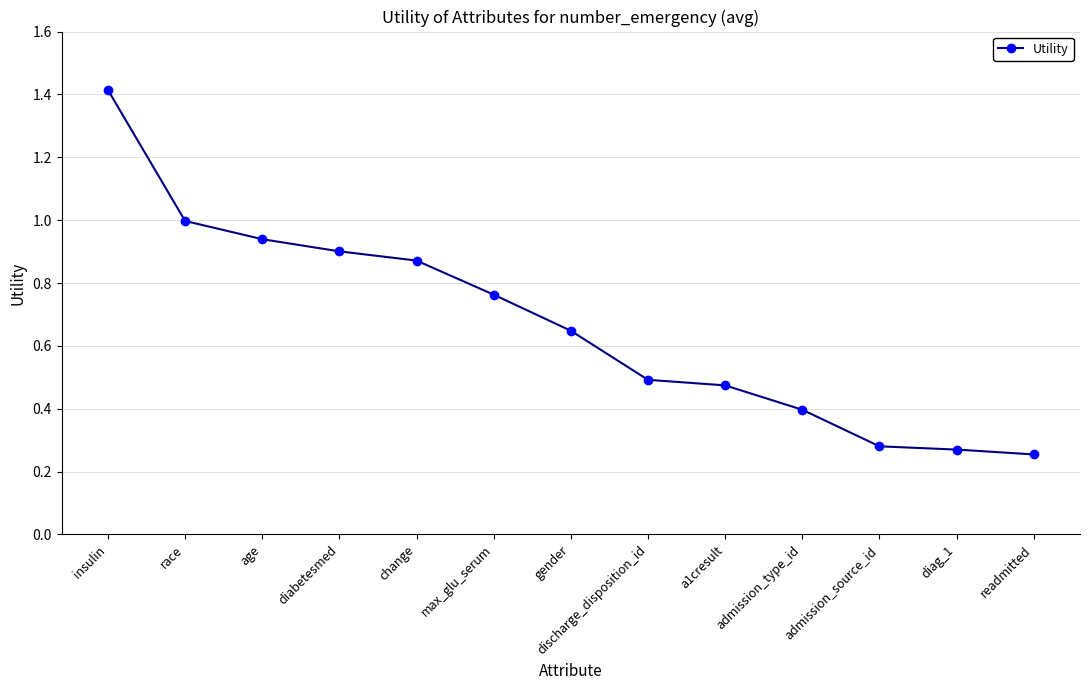

What is the maximum value shown in the chart?

1.4